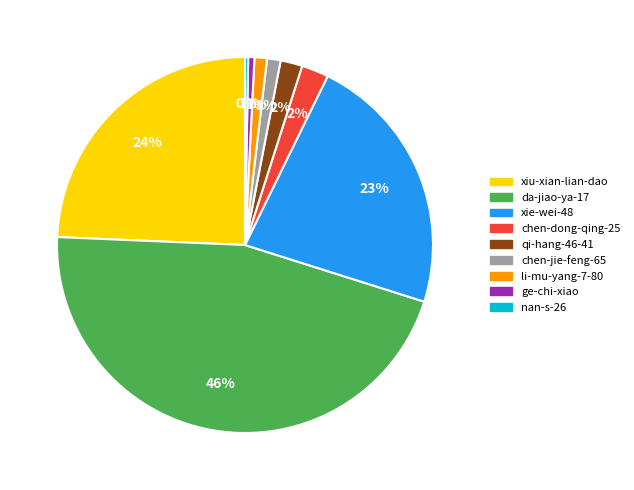

The chen-jie-feng-65 slice represents 14% of the pie. True or false?

False